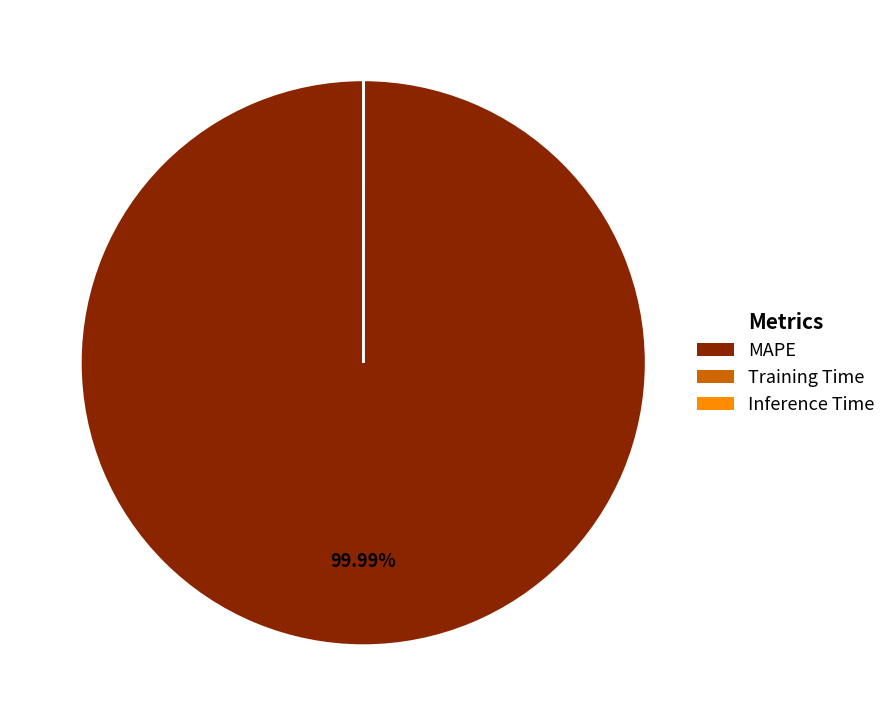

Is there a majority slice in this chart?

Yes